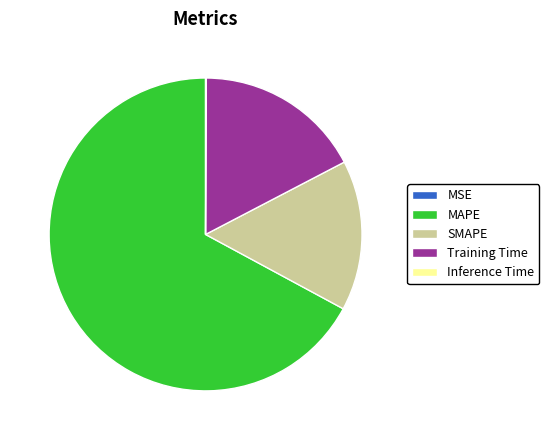

Combined, do SMAPE and MAPE account for over 50%?

Yes